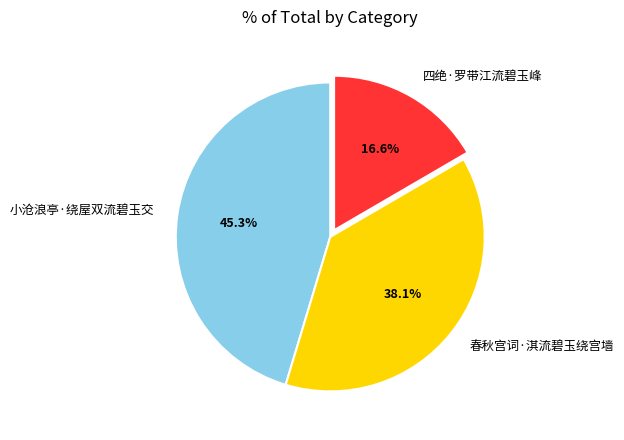

True or false: 春秋宫词·淇流碧玉绕宫墙 accounts for 24% of the total.

False